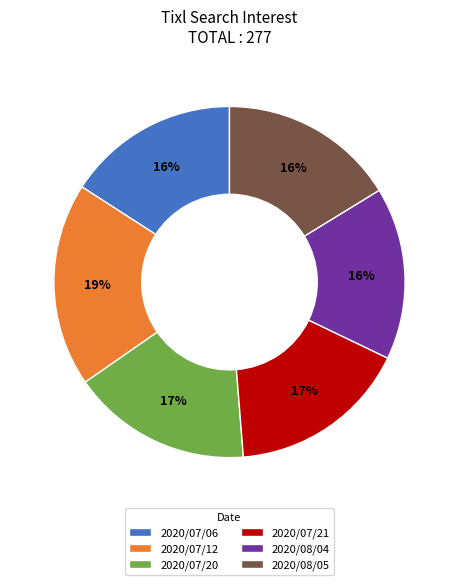

What percentage is the 2020/08/05 slice, to the nearest percent?

16%